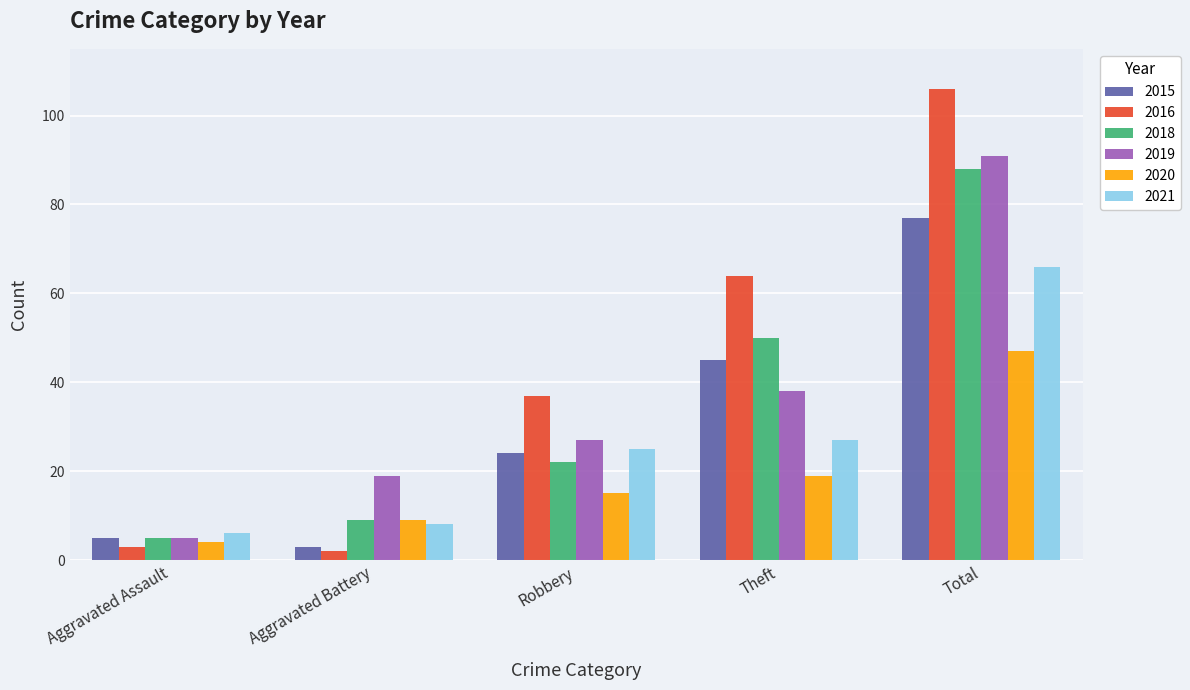

What is the smallest value displayed?

2